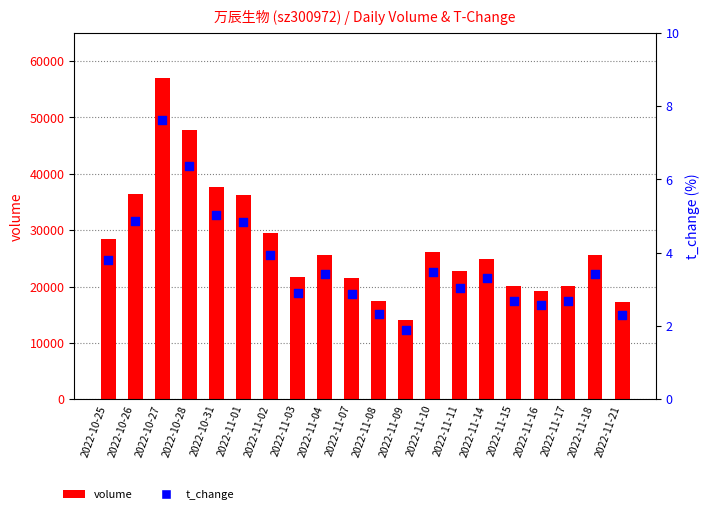

Which series reaches the maximum Y coordinate?

volume